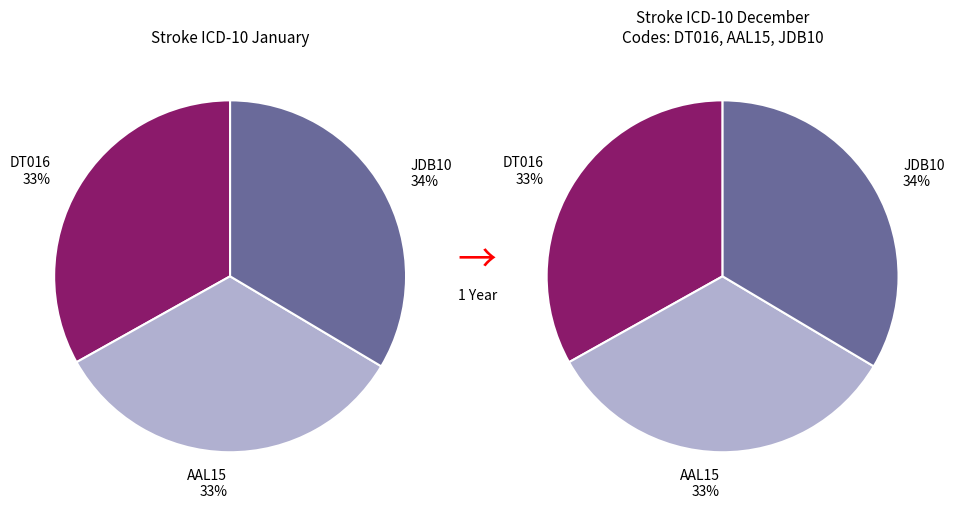

Is AAL15 the majority of the pie?

No